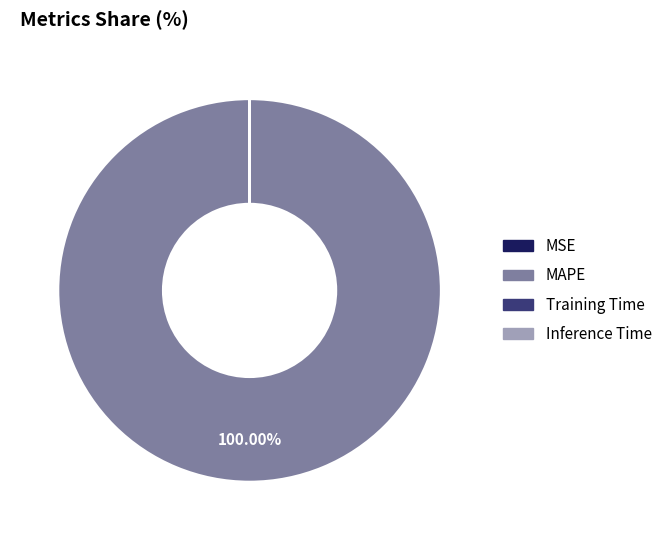

What is the largest slice in the pie chart?

MAPE